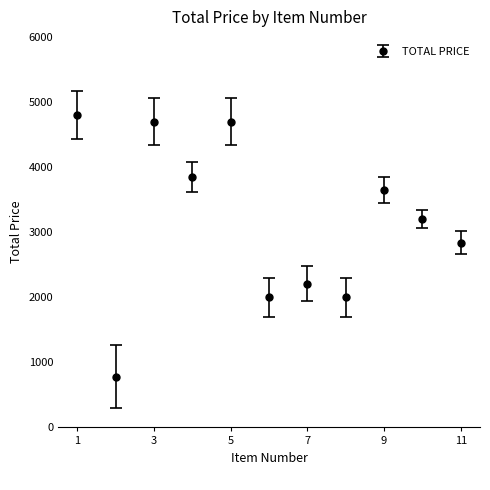

What is the average value?

3156.4